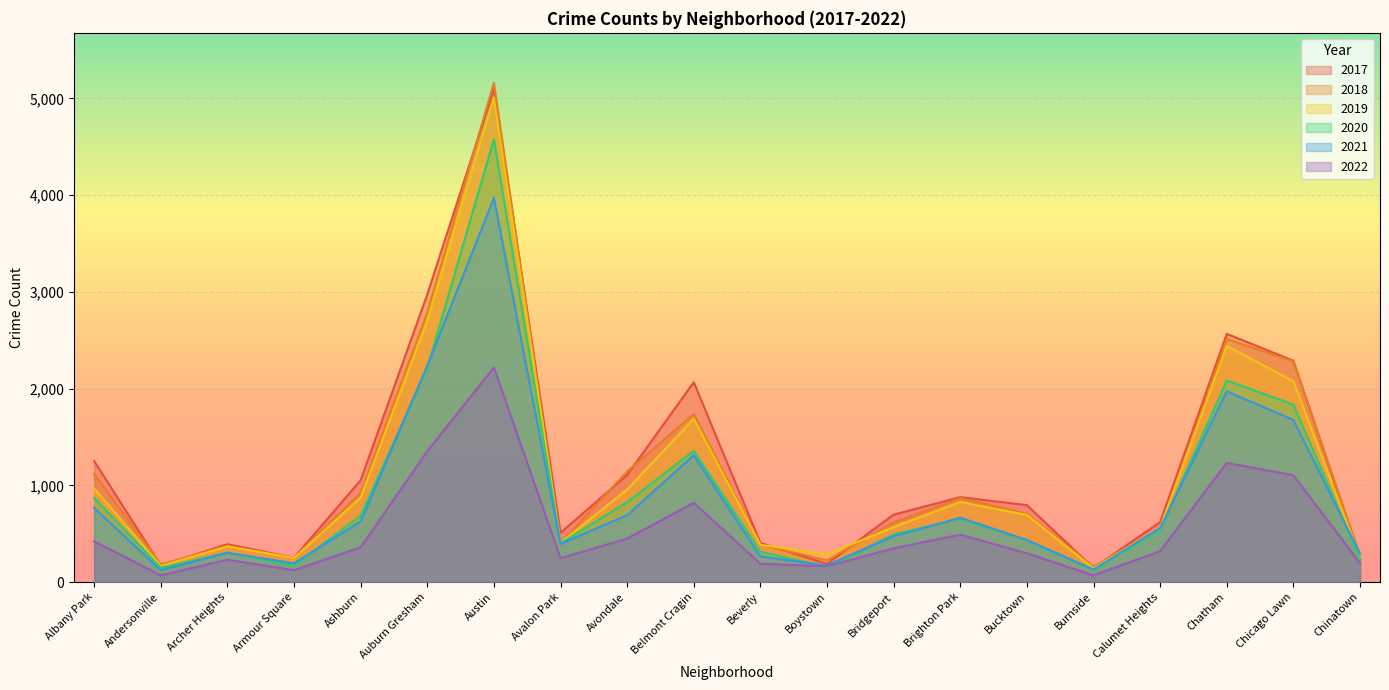

List the series in order of their peak value, lowest first.

2022, 2021, 2020, 2019, 2017, 2018